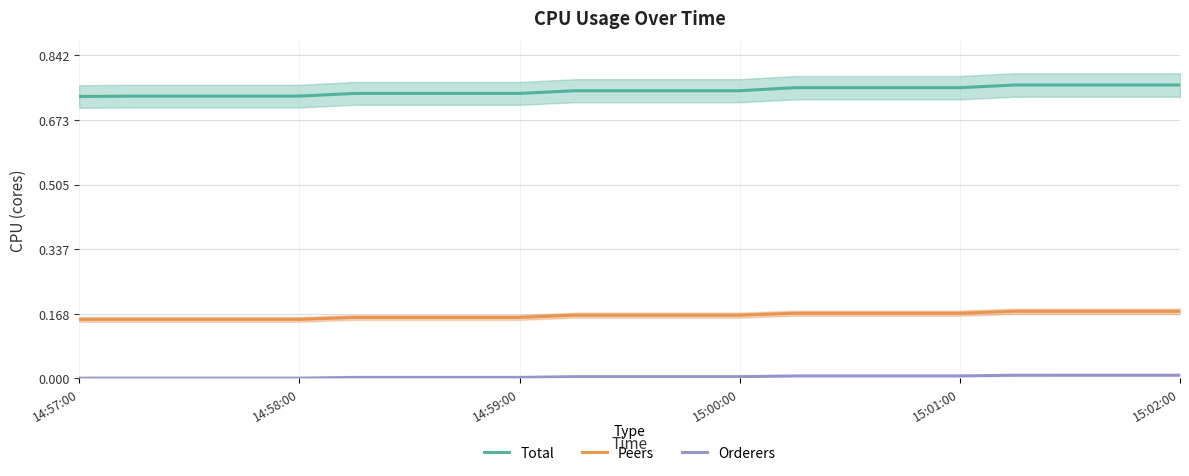

Count the number of data series in this chart.

3